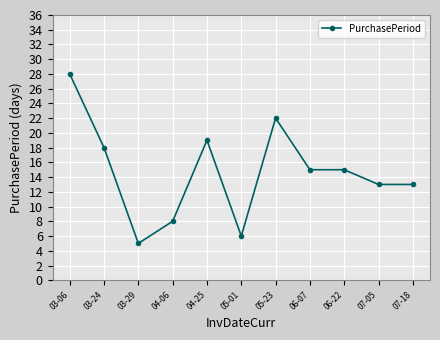

What is the smallest value displayed?

5